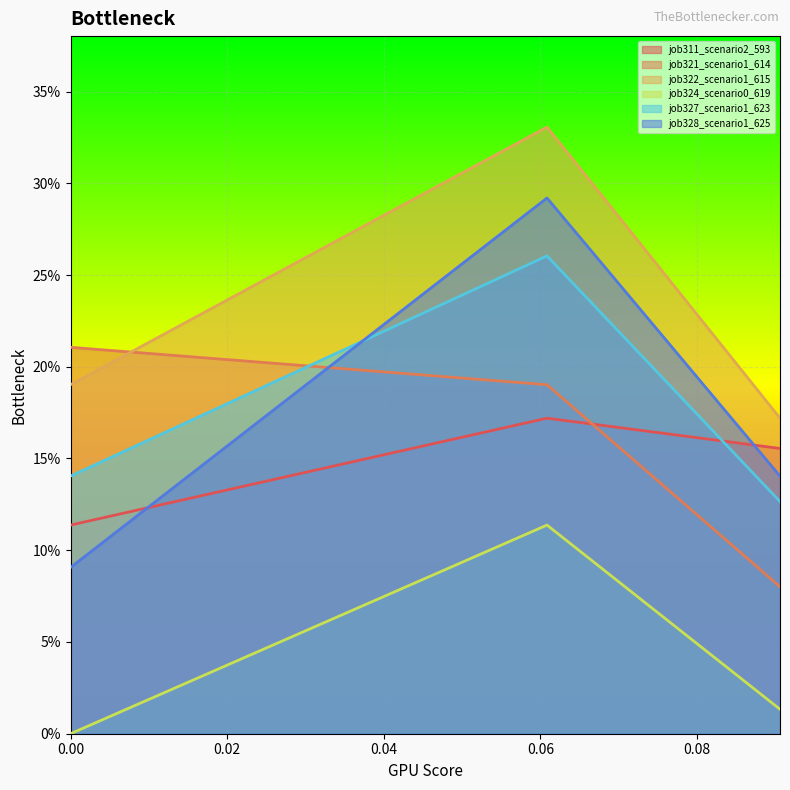

Does the chart display data point markers on the line(s)?

No